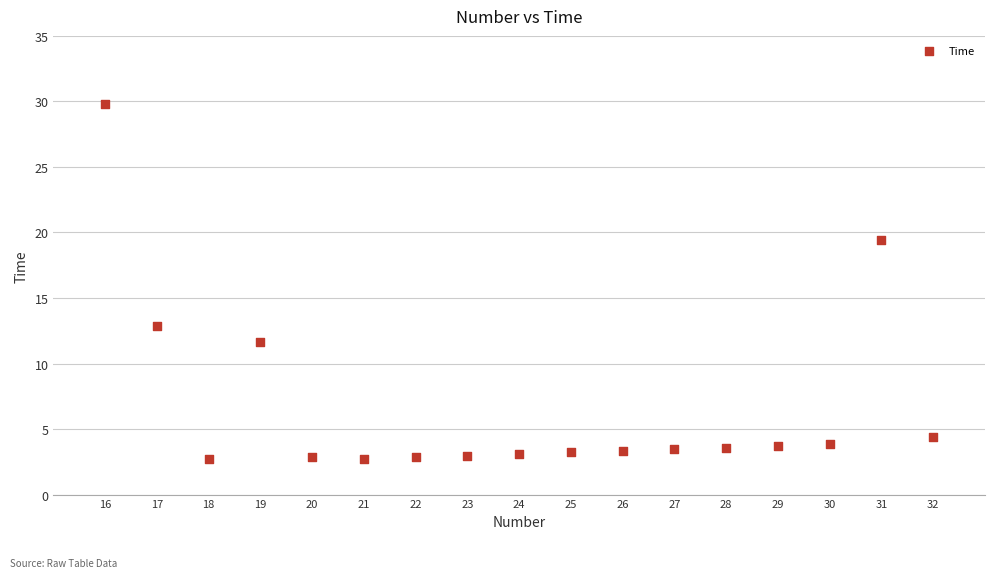

What is the range of X values (max minus min)?

16.0